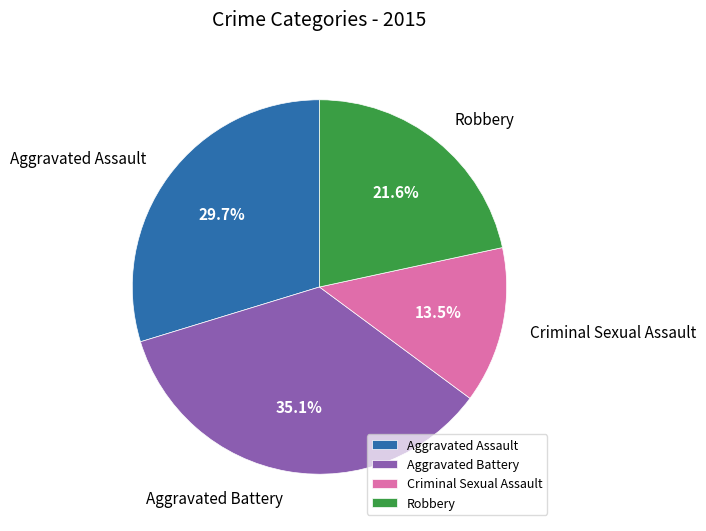

To the nearest percent, what is the combined percentage of Criminal Sexual Assault and Robbery?

35%